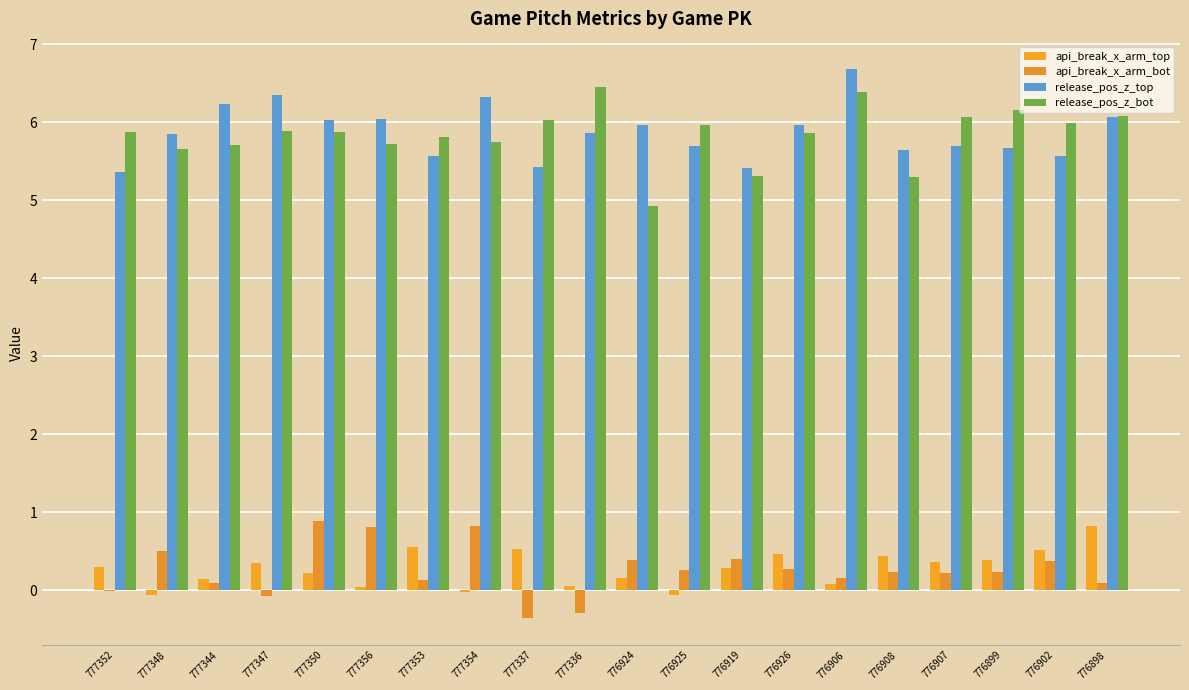

What is the sum of all api_break_x_arm_bot values?

5.1